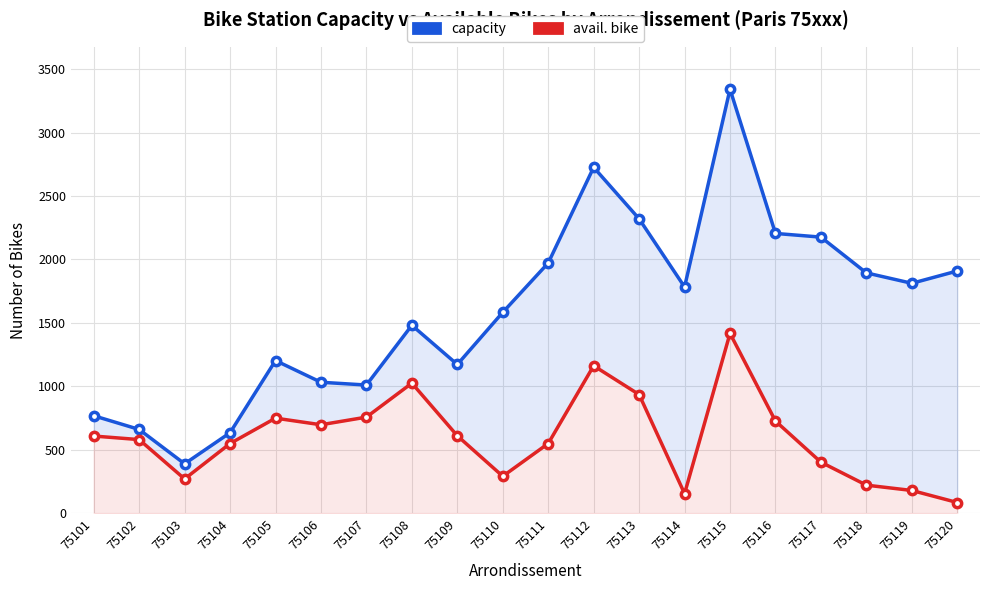

Rank the series by their maximum value, from highest to lowest.

capacity, avail. bike